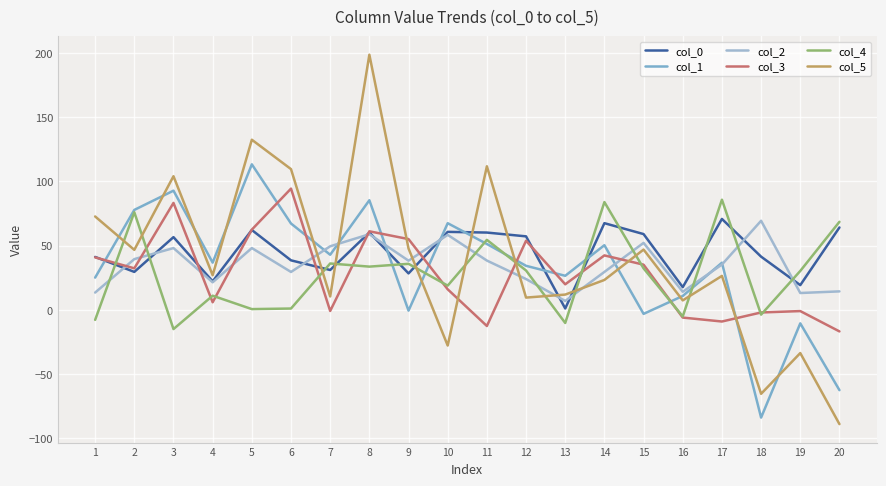

List the labels in order of col_2 value, largest first.

18, 8, 10, 15, 7, 5, 3, 2, 11, 9, 17, 14, 6, 12, 4, 20, 16, 1, 19, 13